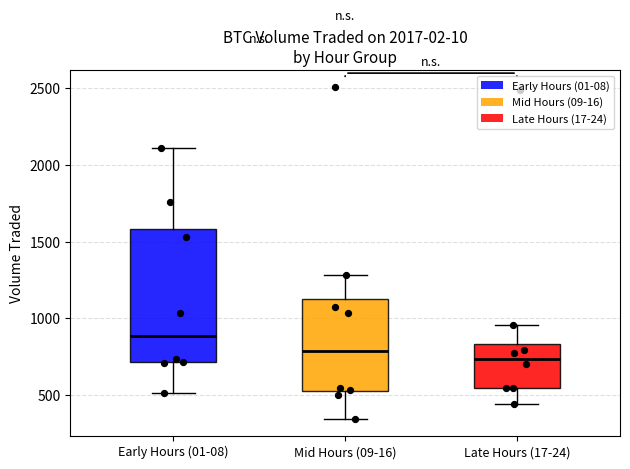

Which box is the tallest, from its lower edge to its upper edge?

Early Hours (01-08)